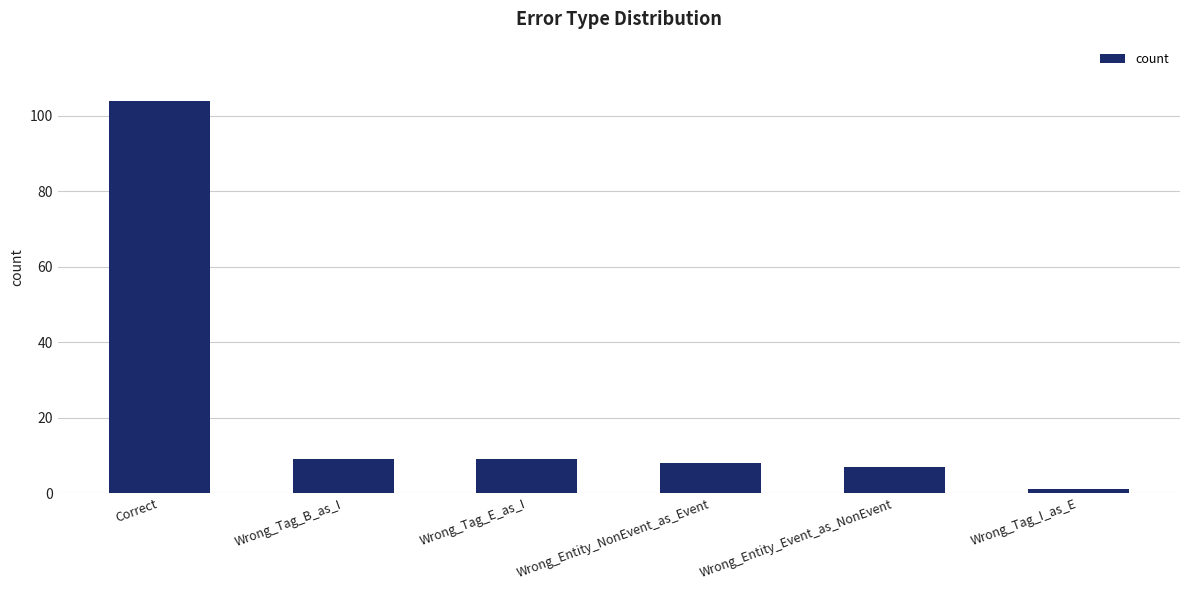

What is the change in value from Wrong_Tag_E_as_I to Wrong_Tag_I_as_E?

-8